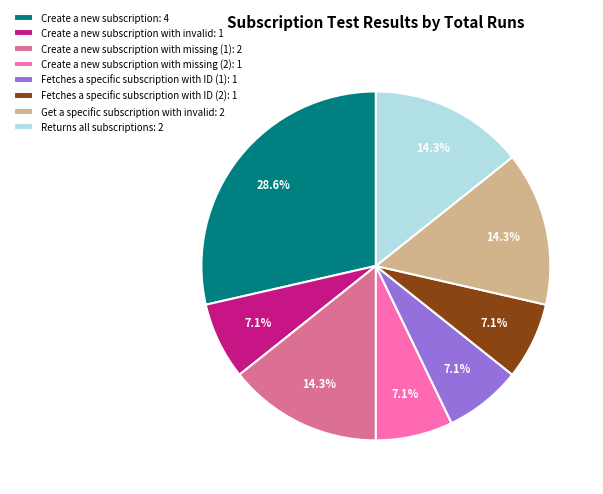

How much of the chart is everything except Create a new subscription: 4?

71.4%